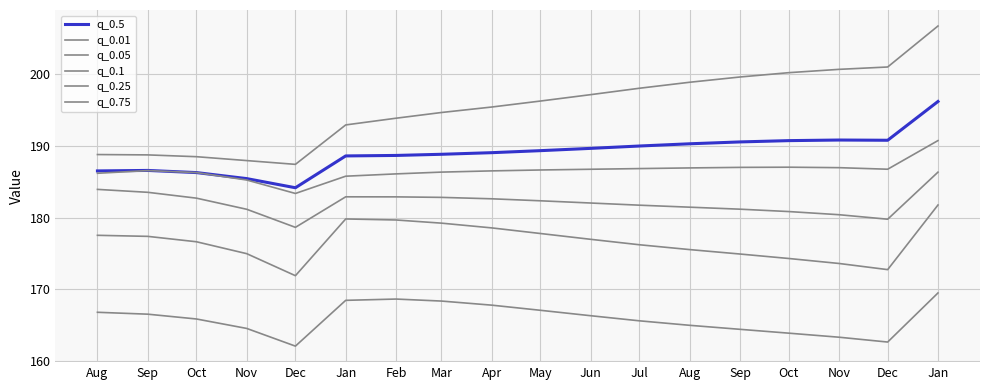

Rank the series at Dec from highest to lowest value.

q_0.75, q_0.5, q_0.25, q_0.1, q_0.05, q_0.01